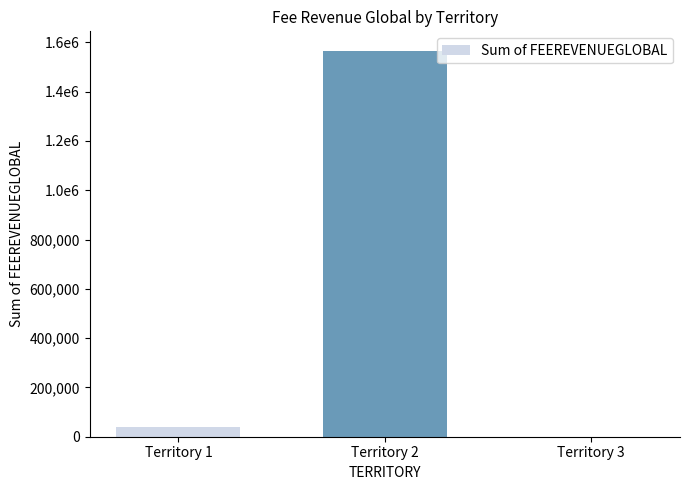

How many values are below 39005?

1